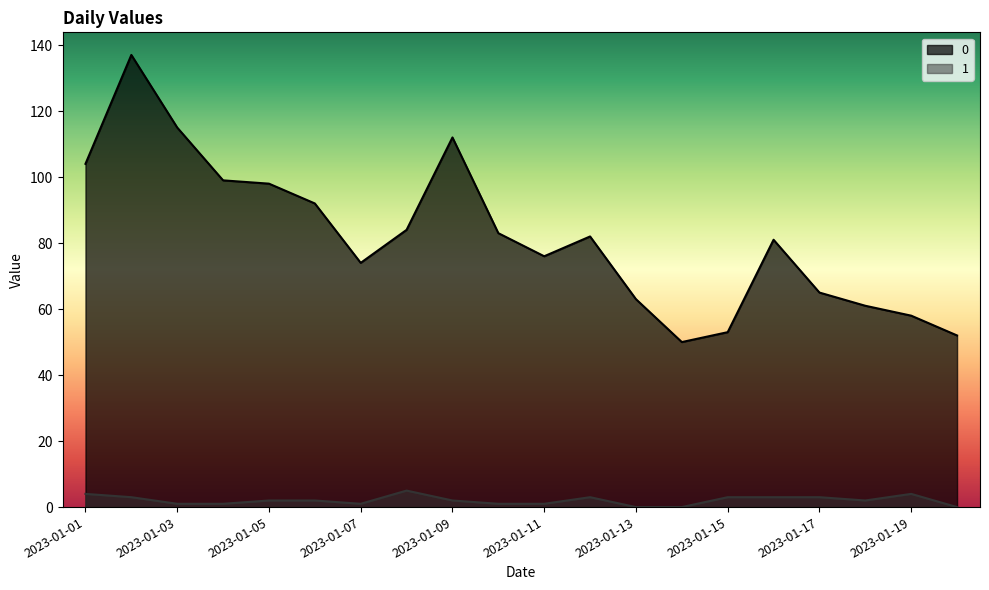

What is the average value of the 1 series?

2